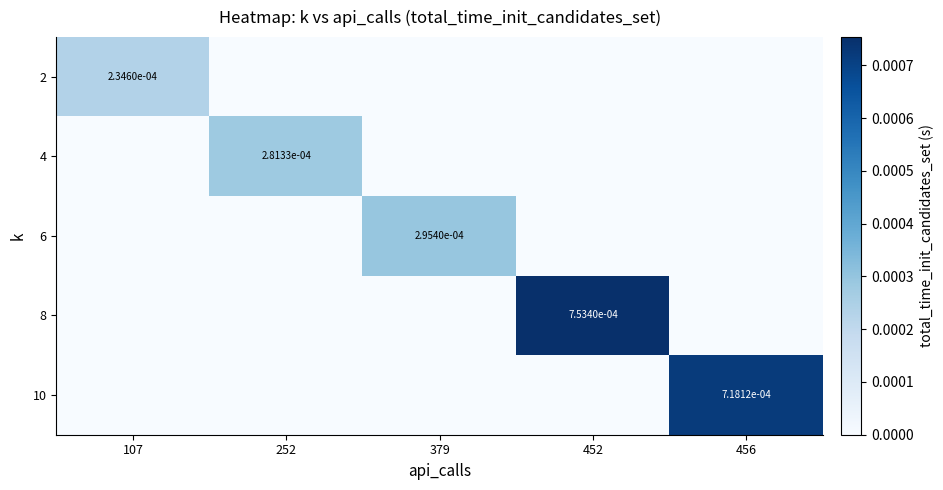

True or false: 2 has a value of 0.0 at 107.

True